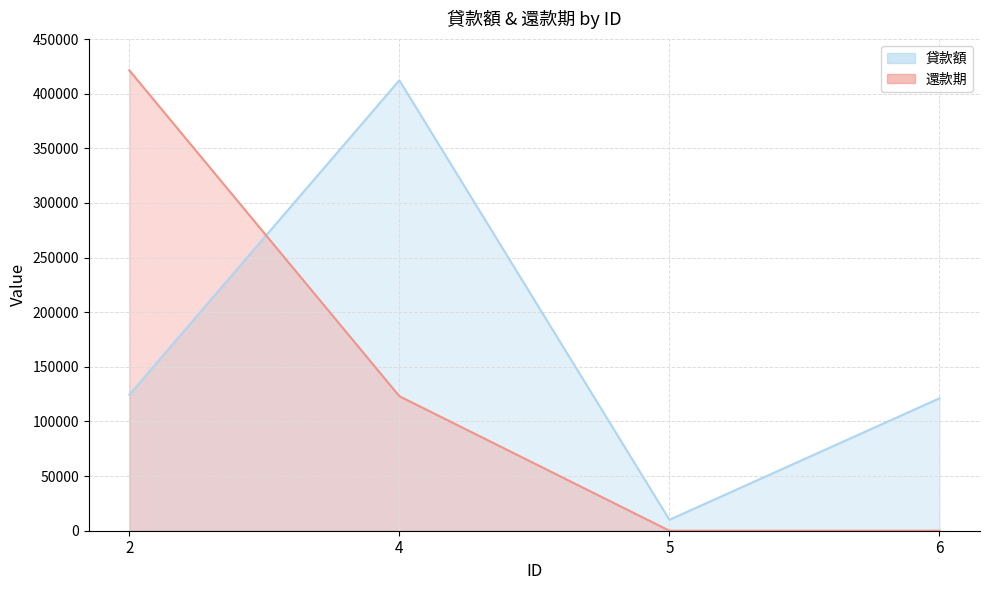

What are all the series names shown in the legend?

貸款額, 還款期